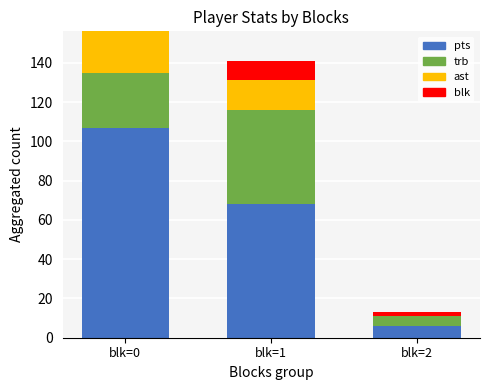

How many distinct data groups are displayed?

4